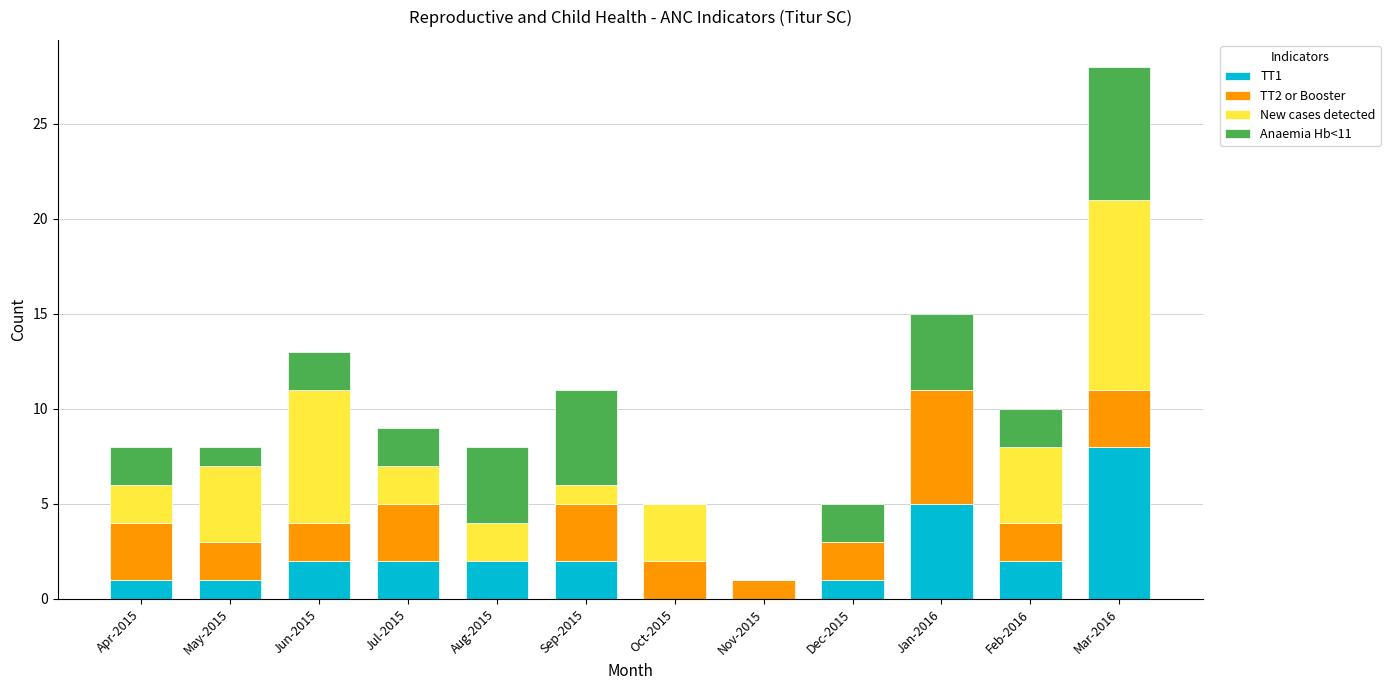

What is the total value across all series at Mar-2016?

28